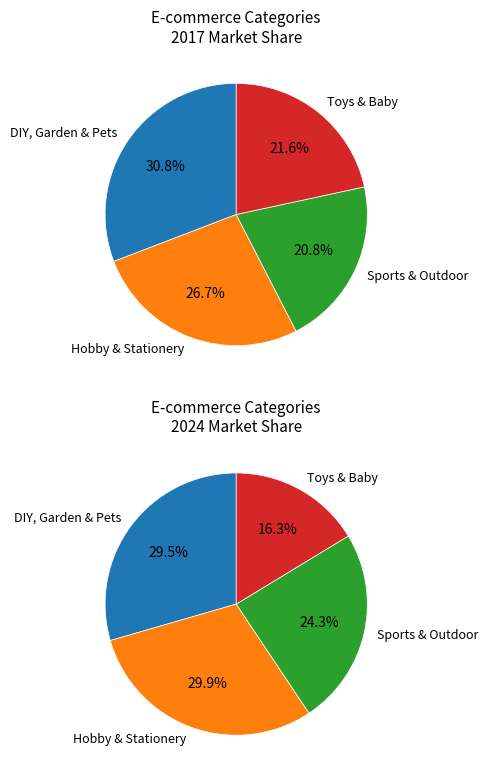

Which category has the biggest portion of the pie?

DIY, Garden & Pets